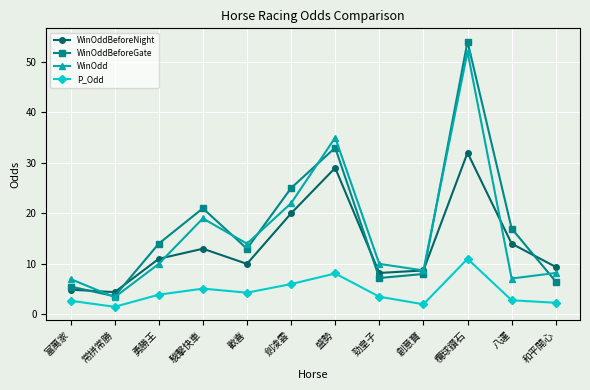

What is the spread (max minus min) of values at 創意寶?

6.7